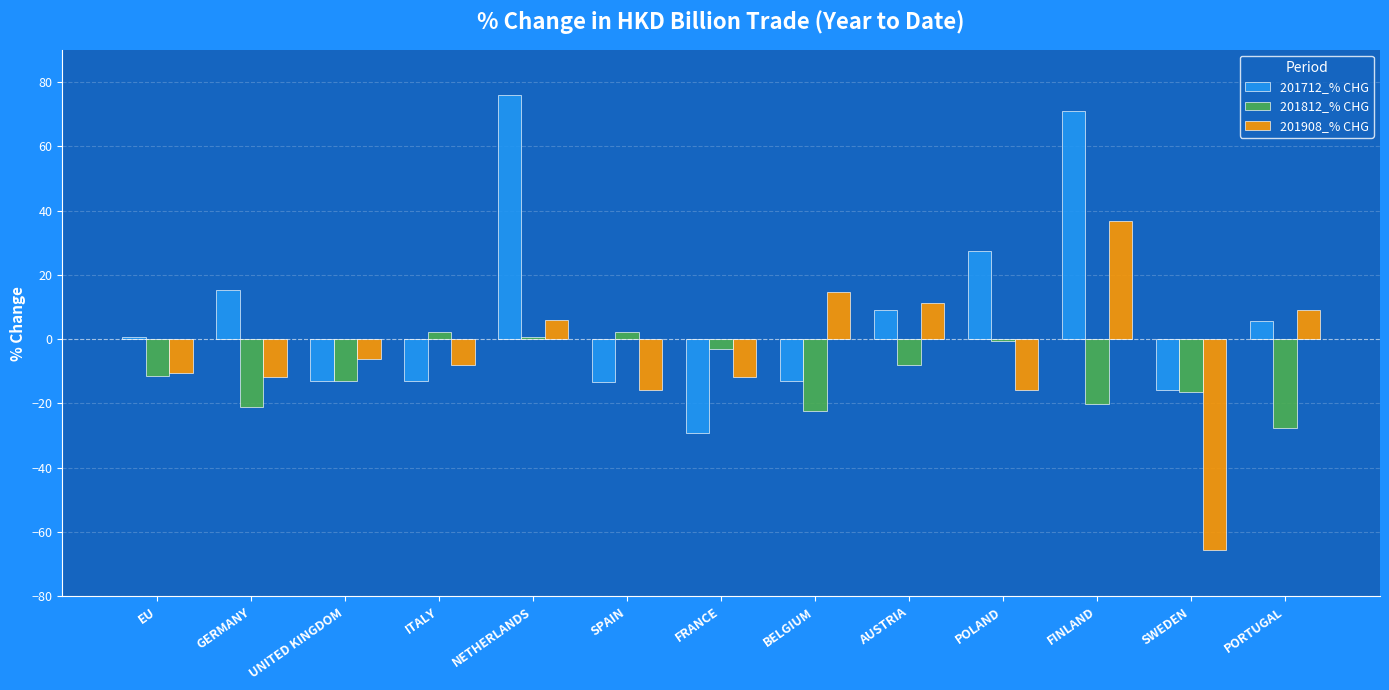

Between GERMANY and FINLAND, which series saw the biggest shift?

201712_% CHG